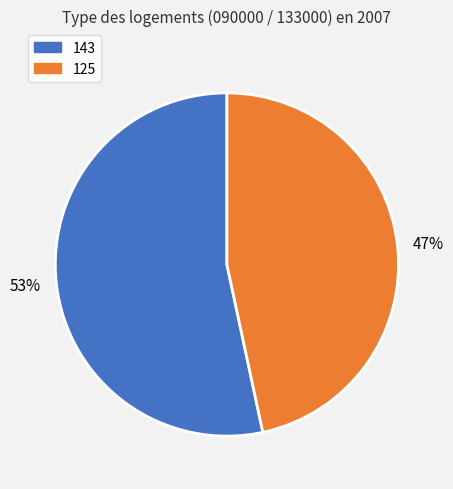

Is there any slice that represents more than half of the pie?

Yes